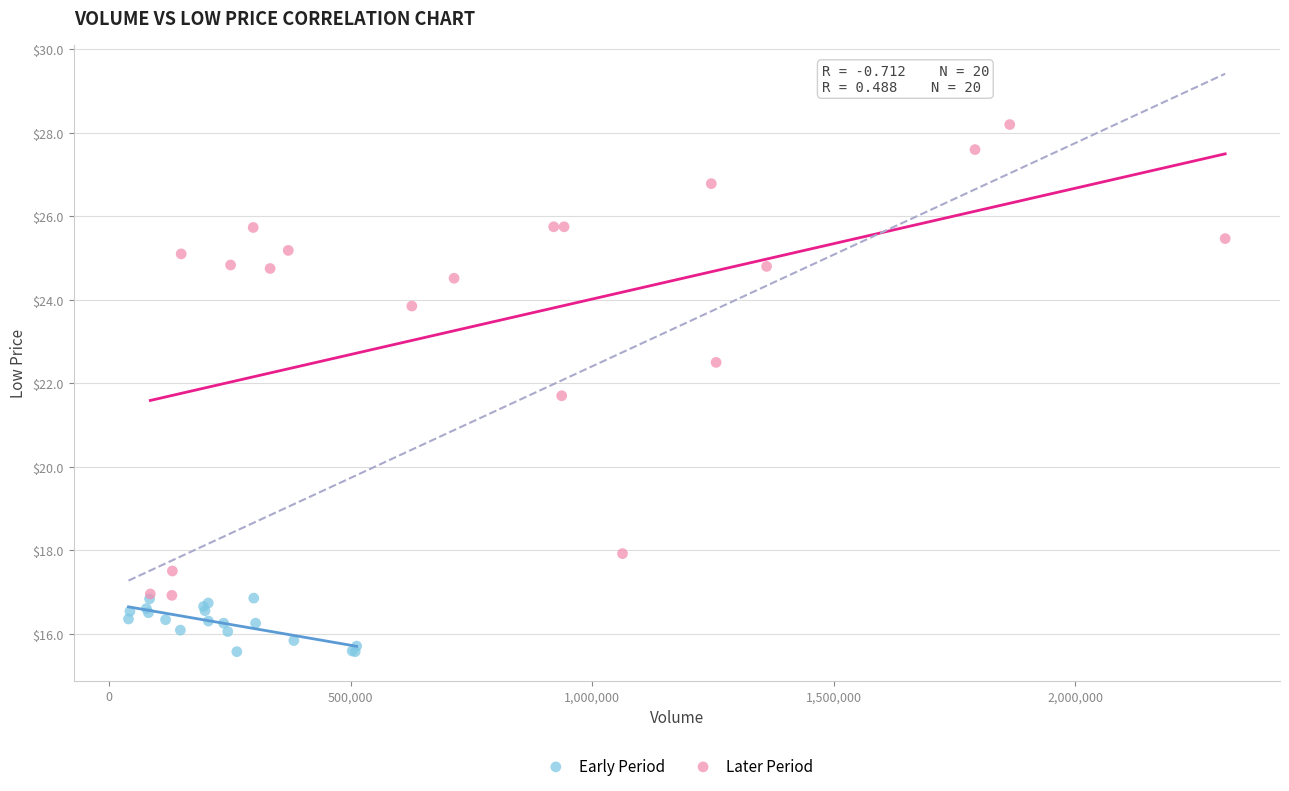

Which series has the widest spread of Y values?

Later Period